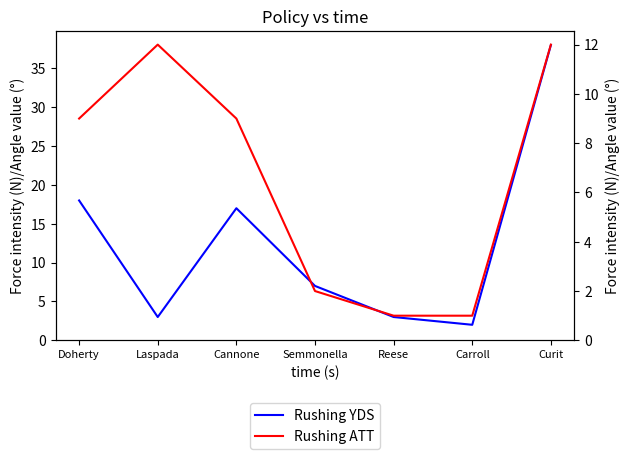

What is the minimum value shown in the chart?

1